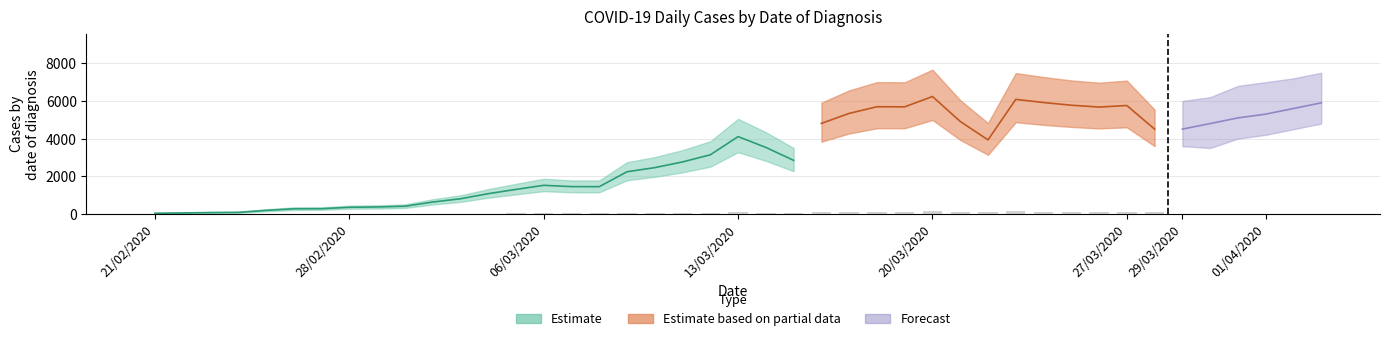

How many categories are shown in the chart?

37